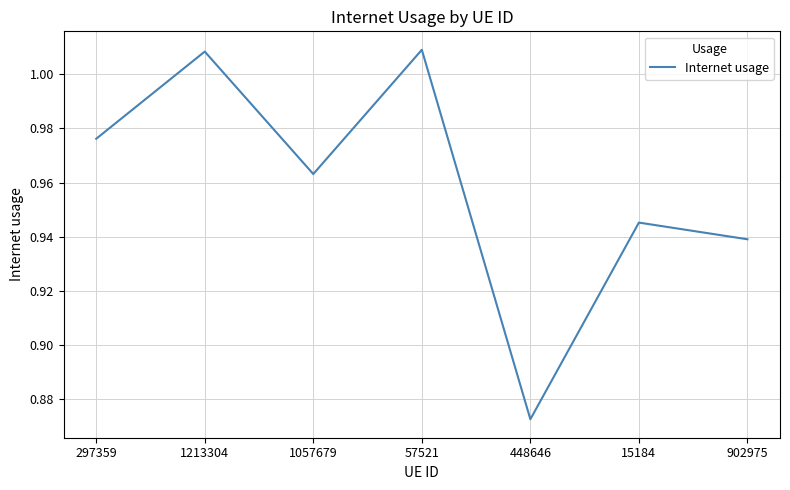

At which label is the value closest to 0?

448646